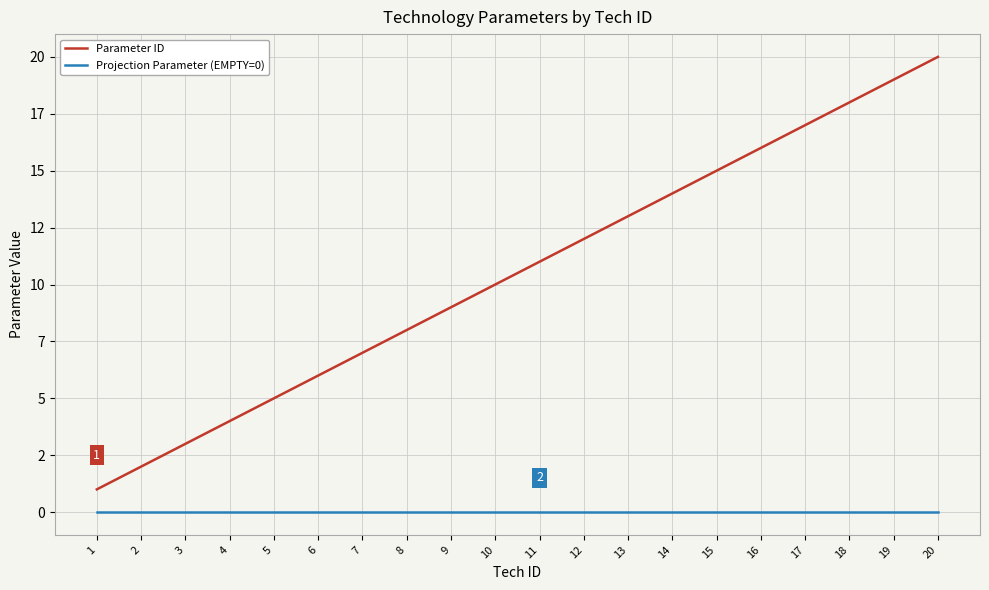

Does the chart display data point markers on the line(s)?

No